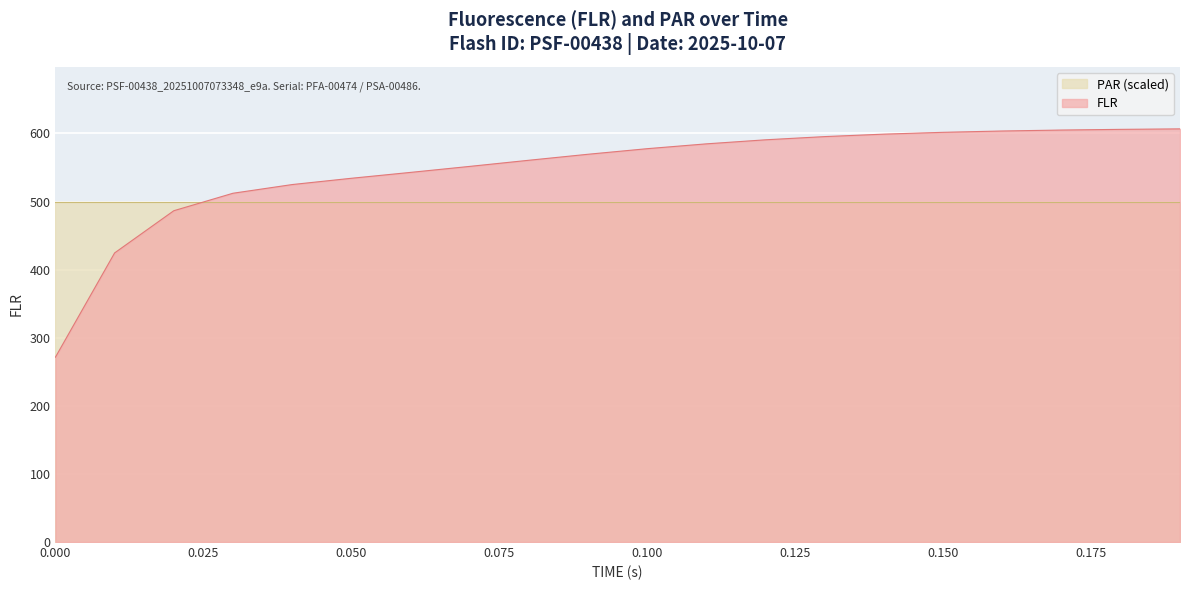

What is the average value?

547.4